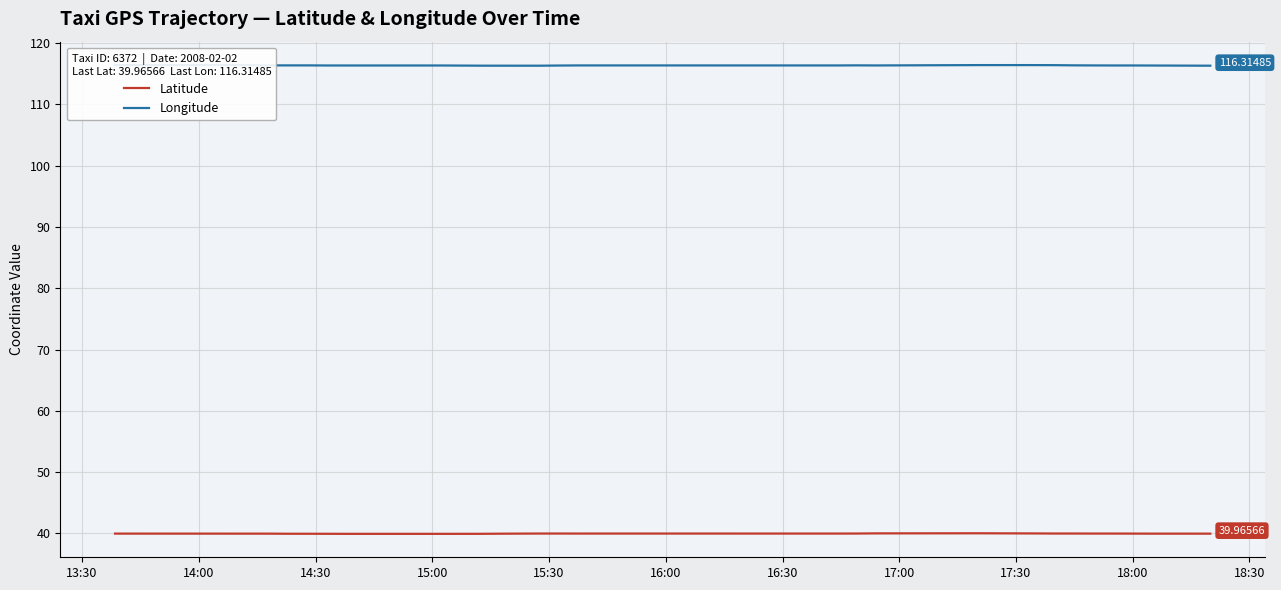

Which series has the largest total across all categories?

Longitude